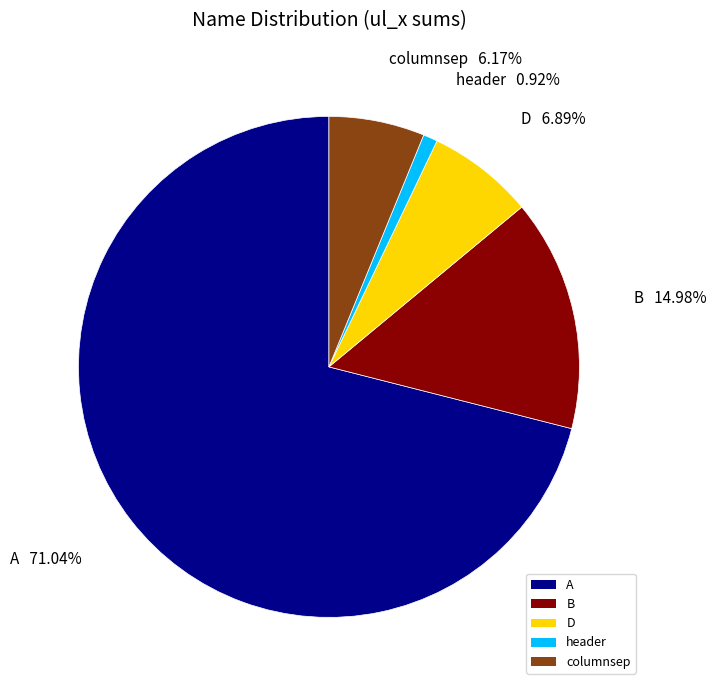

Between A and B, which is larger?

A